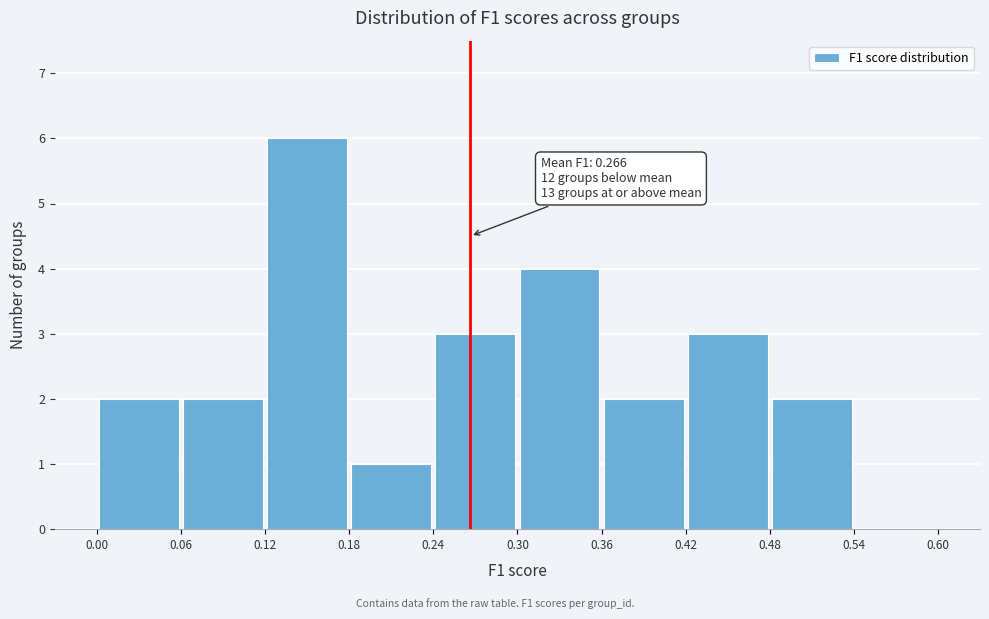

Which range on the x-axis has the tallest bar?

0.12 to 0.18